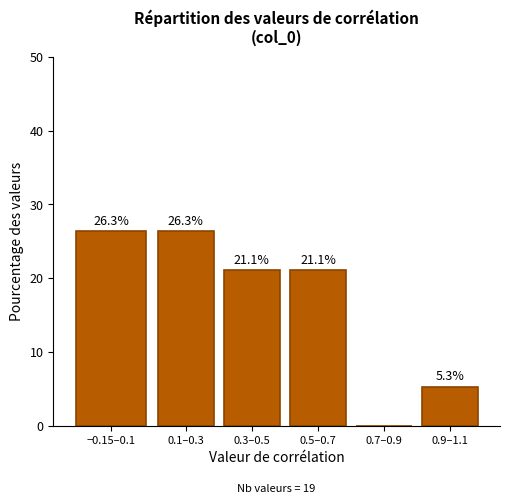

Reading right to left, extract all data points from this chart.

0.9–1.1=5.3	0.7–0.9=0.0	0.5–0.7=21.1	0.3–0.5=21.1	0.1–0.3=26.3	−0.15–0.1=26.3